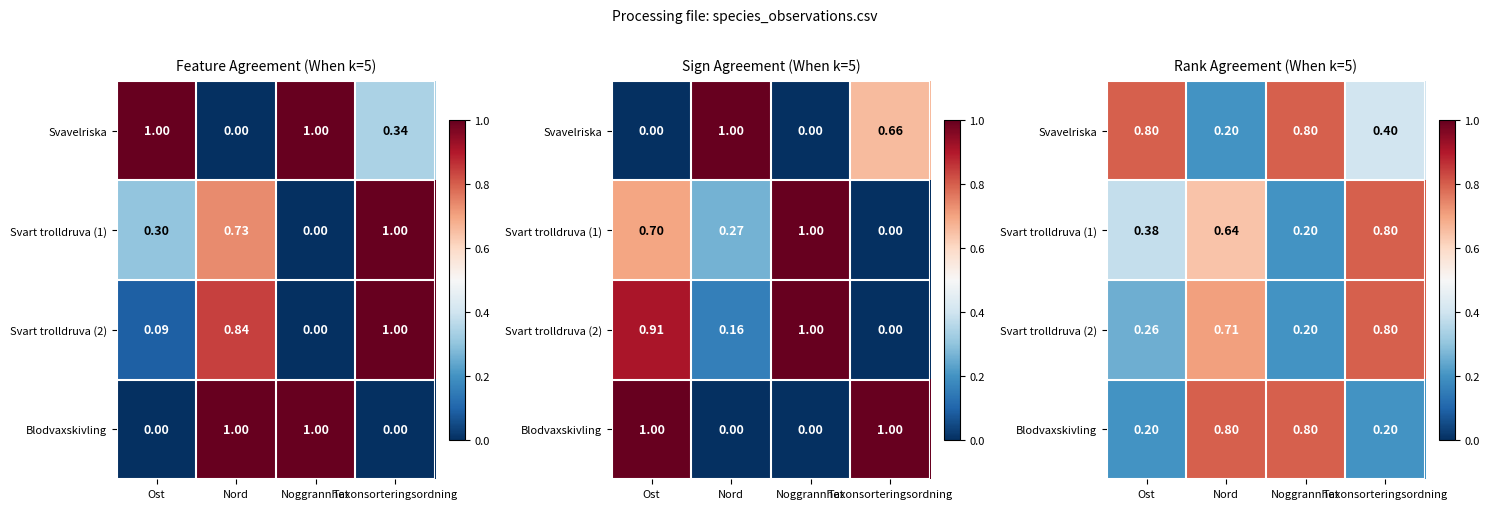

The Svavelriska series shows 0.8 at Noggrannhet. True or false?

True